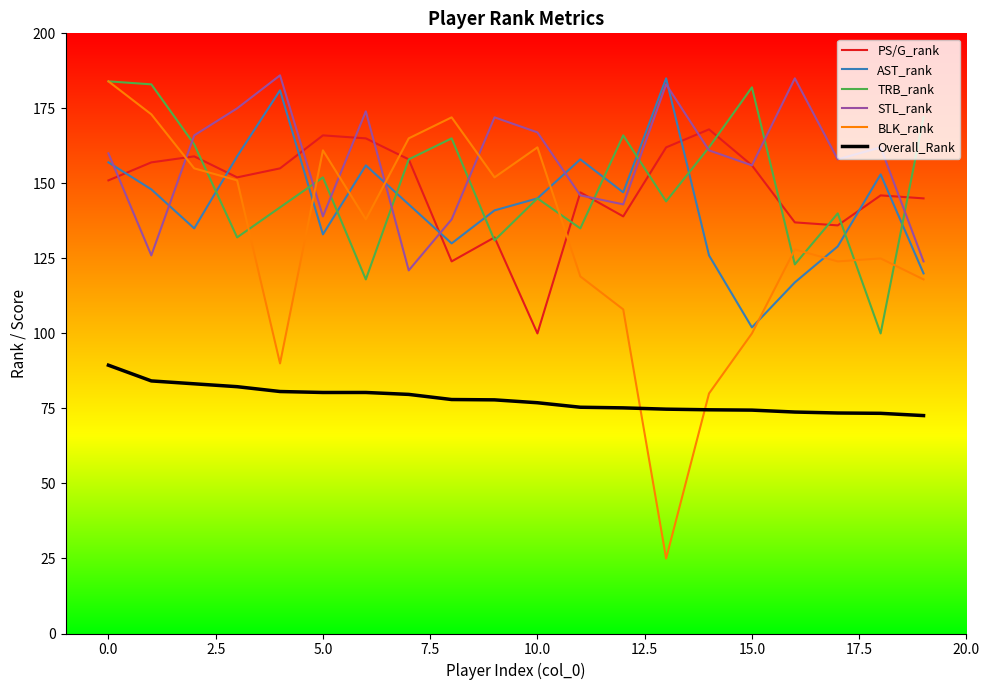

Which series has the widest spread of values?

BLK_rank